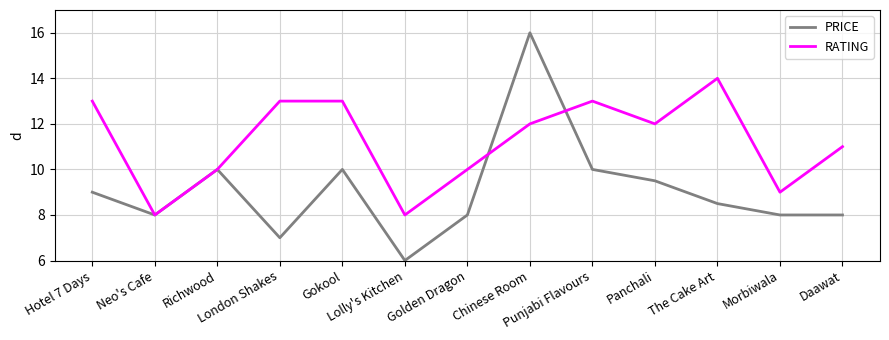

List the series in order of their overall mean, lowest first.

PRICE, RATING